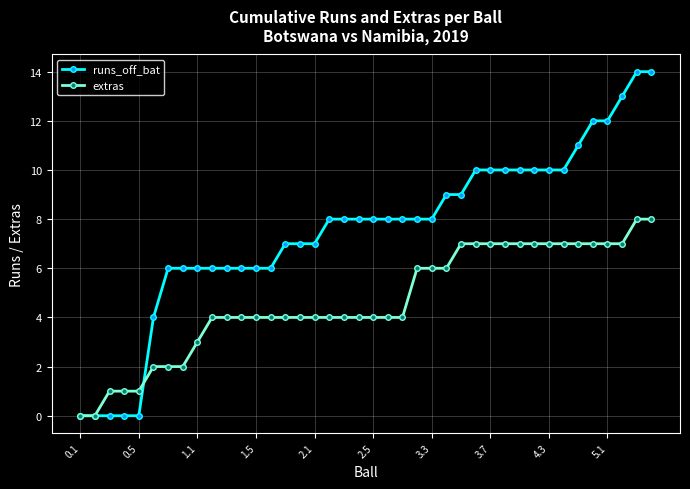

At how many categories does at least one series exceed 5?

34